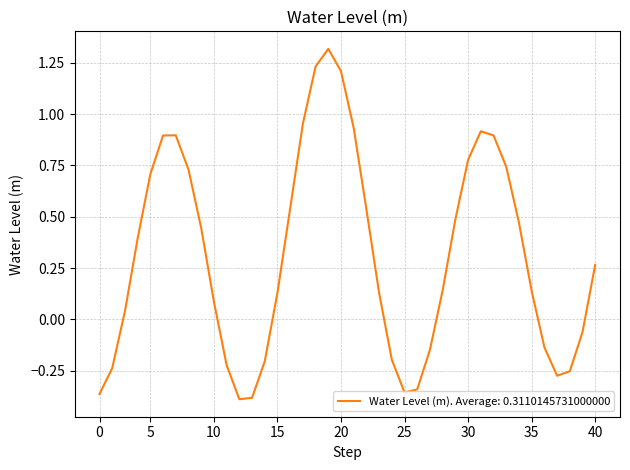

What is the difference between the maximum and minimum values?

1.7